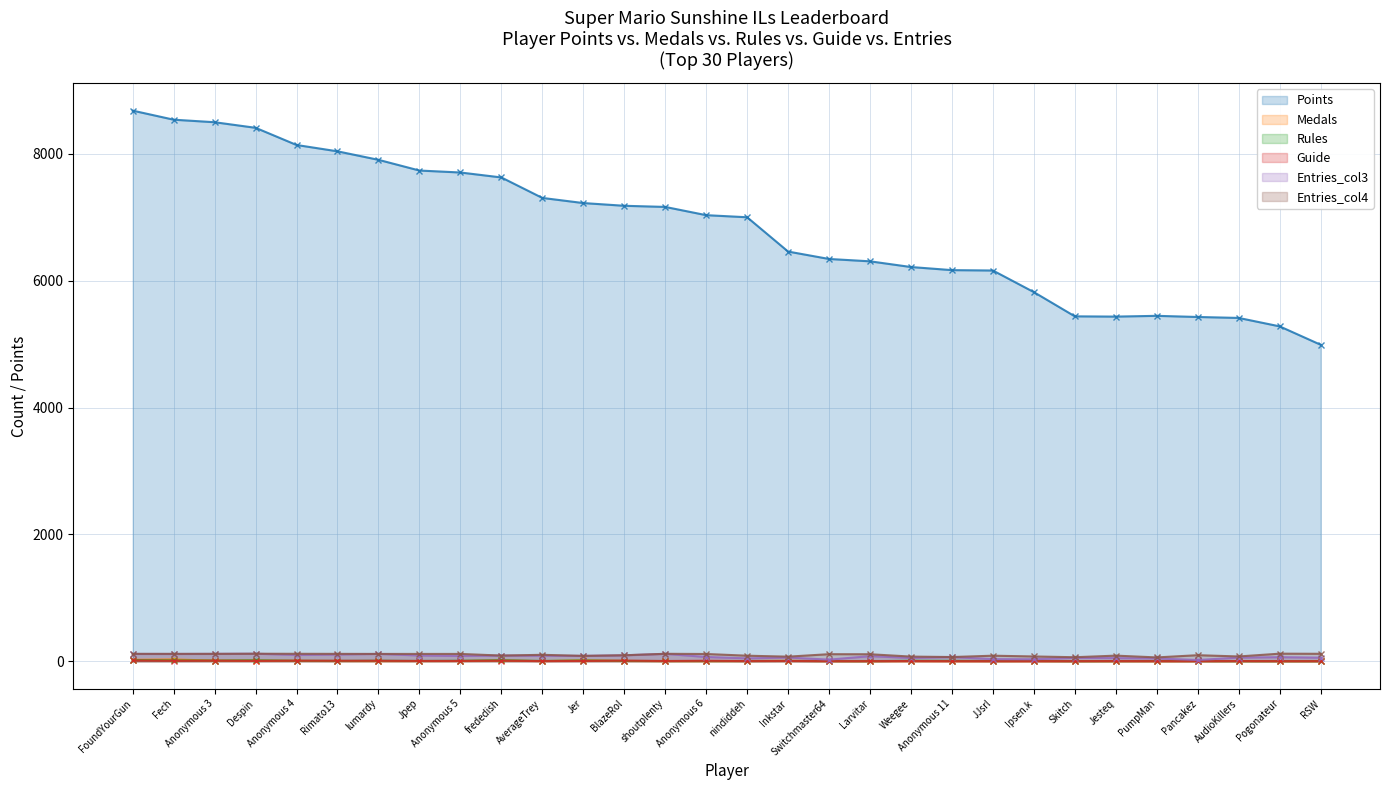

Which series has the largest total across all categories?

Points